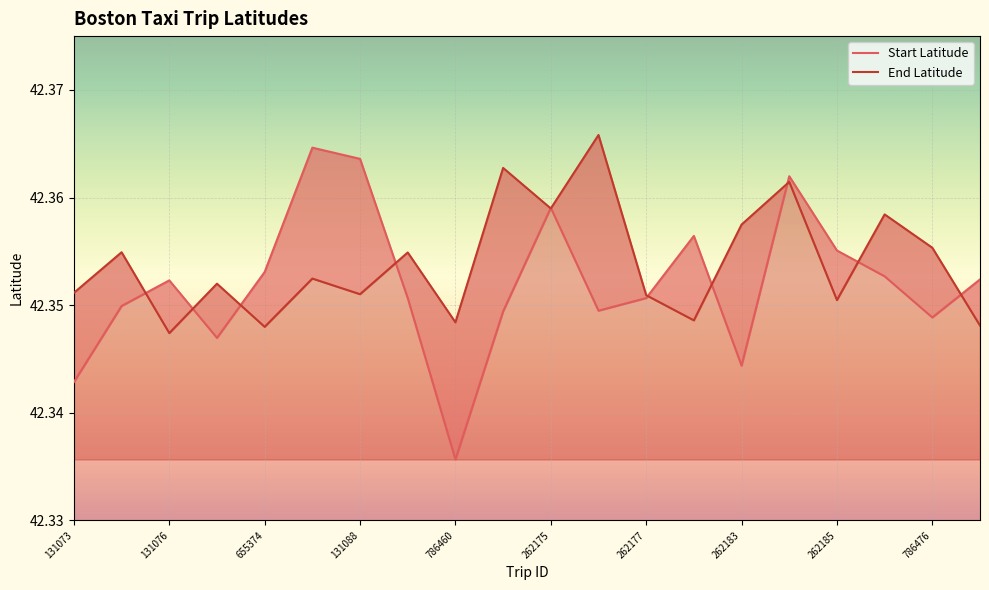

Is the value of End Latitude at 262183 greater than the value of Start Latitude at 131119?

Yes